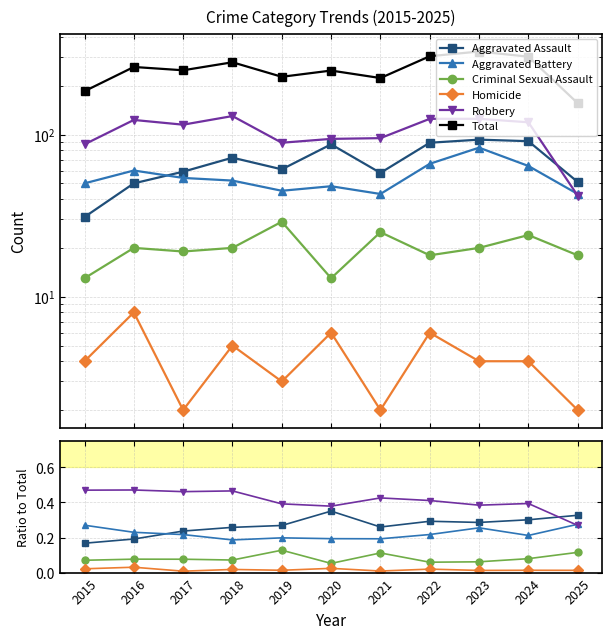

What is the difference between the maximum and second lowest values in the Aggravated Battery series?

0.1